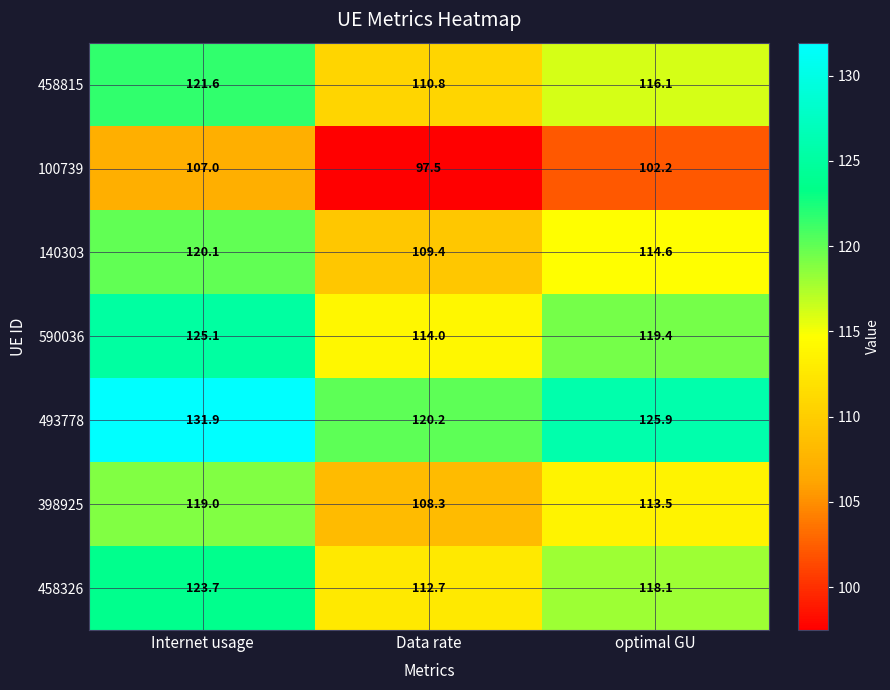

Count the number of categories in the chart.

3